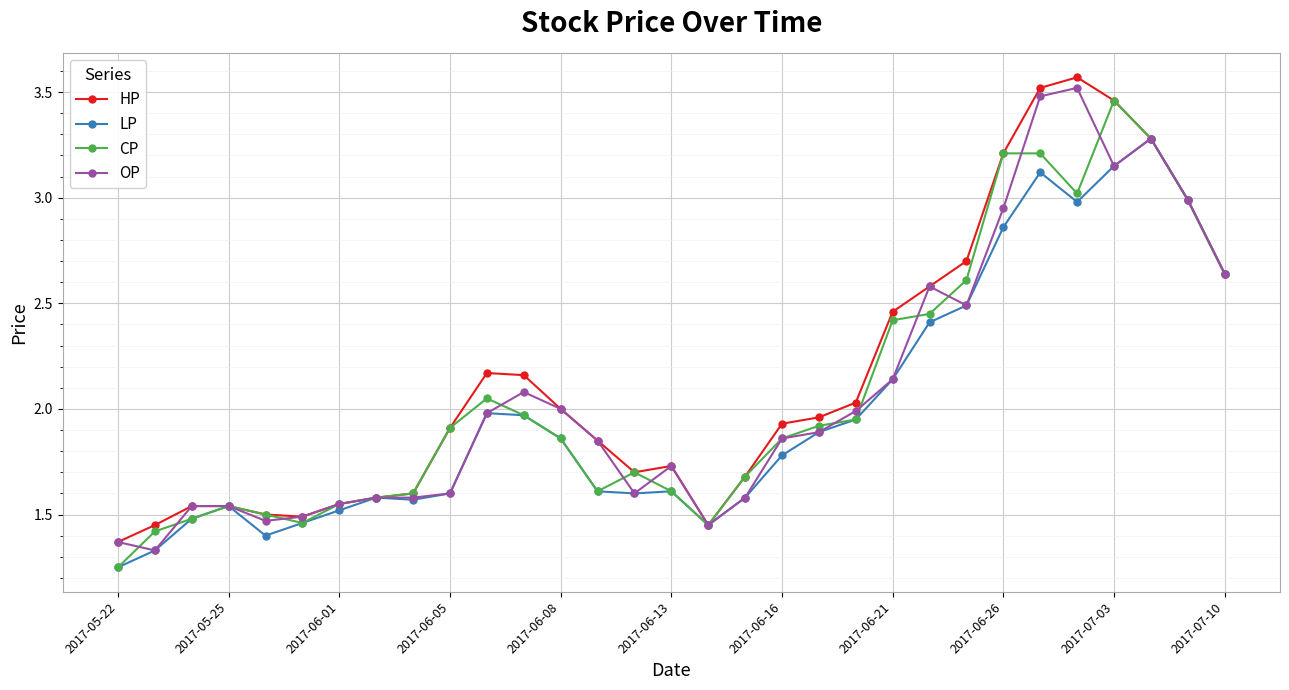

True or false: HP has more than 2 interior local peaks.

True